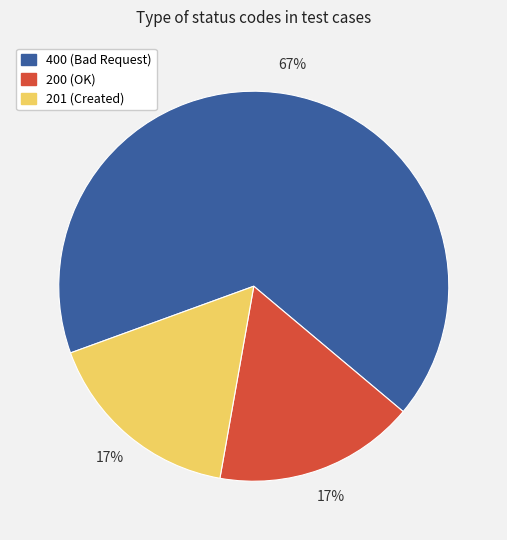

To the nearest percent, what is the difference between the largest and smallest slice percentages?

50%